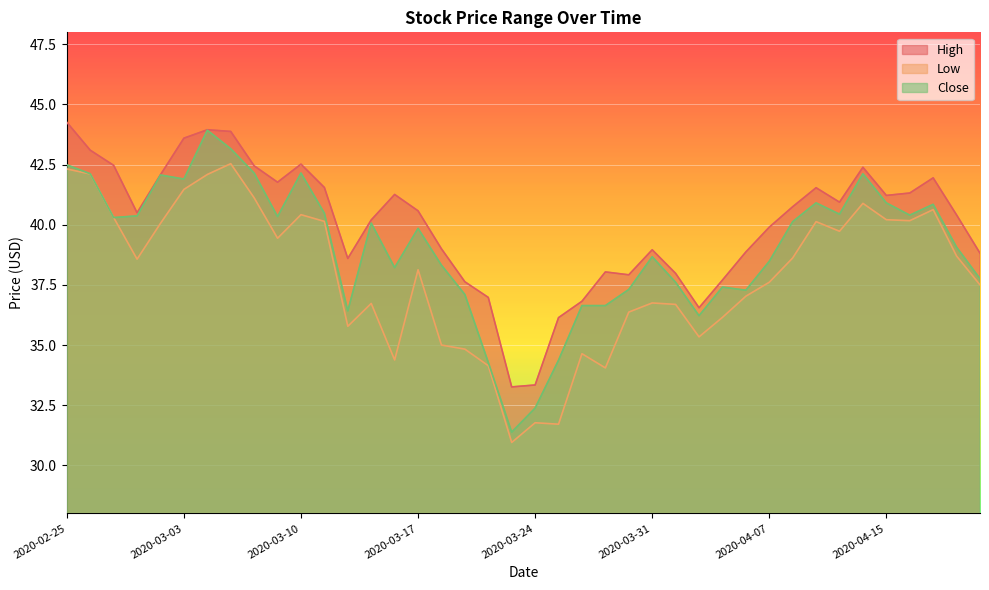

What is the average value of the High series?

40.0